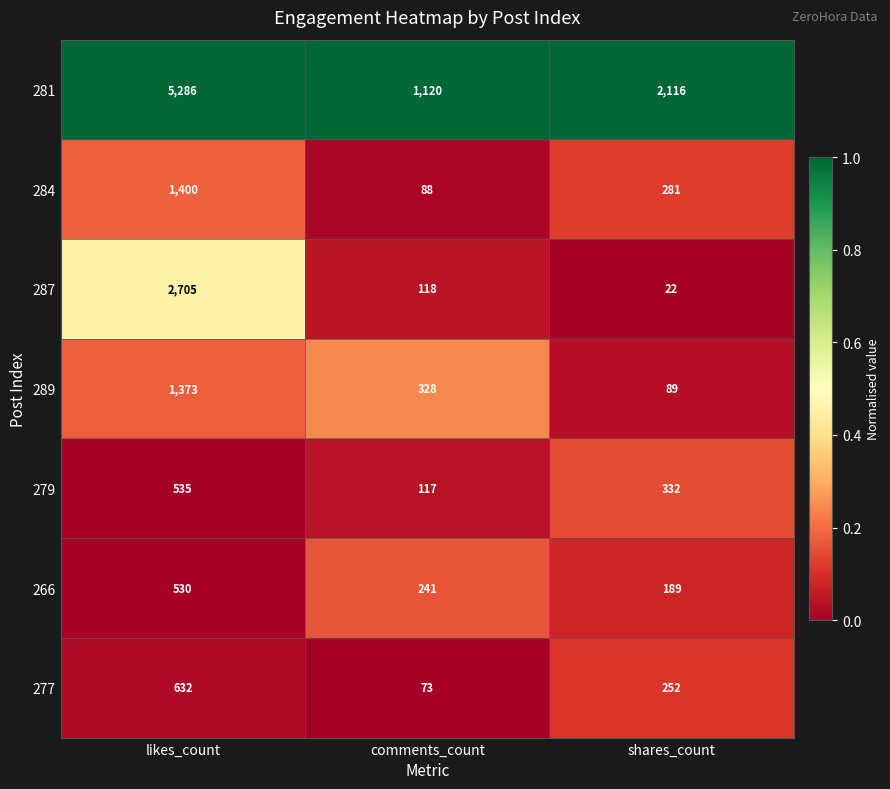

Reading left to right, extract all data points from this chart.

281: 5286	1120	2116
284: 1400	88	281
287: 2705	118	22
289: 1373	328	89
279: 535	117	332
266: 530	241	189
277: 632	73	252